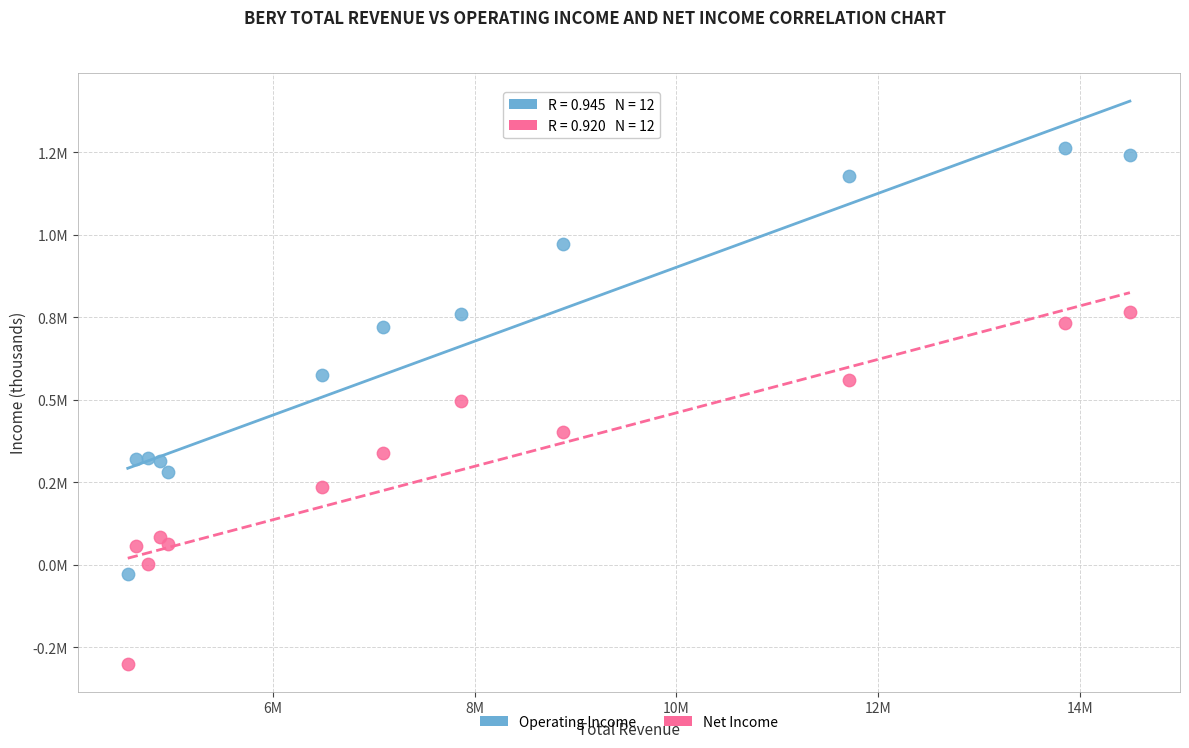

Which series contains the highest Y value?

Operating Income